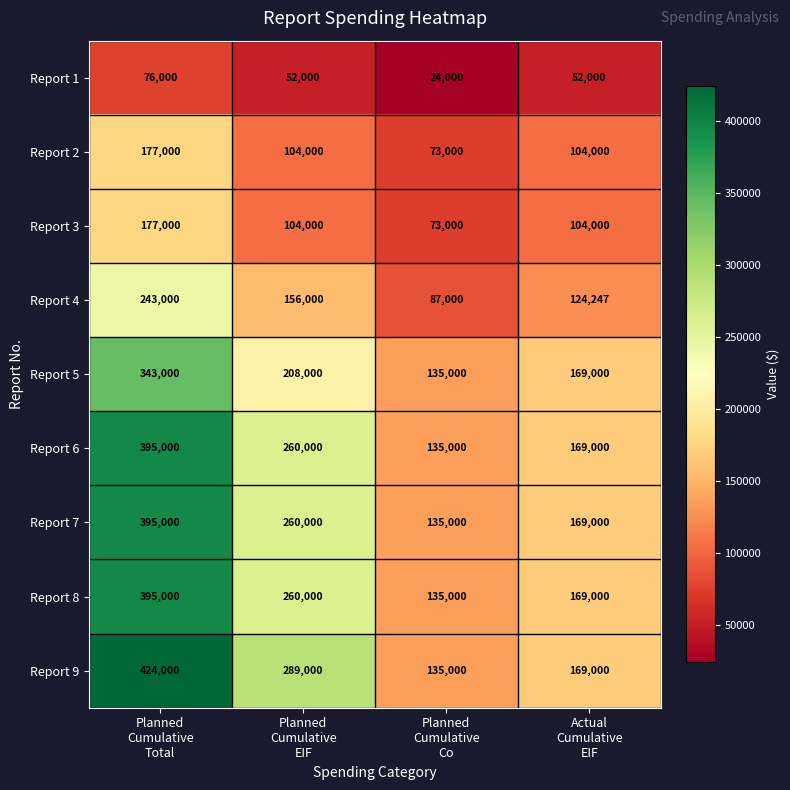

Which series has the widest spread of values?

Report 9